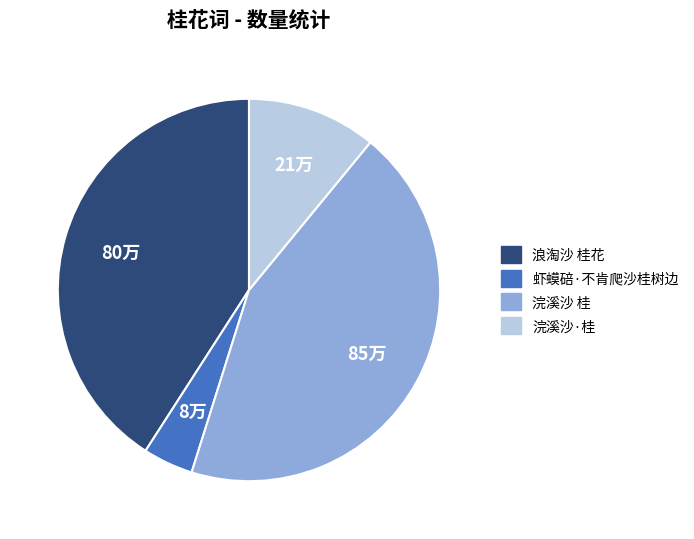

True or false: 虾蟆碚·不肯爬沙桂树边 accounts for 4% of the total.

True